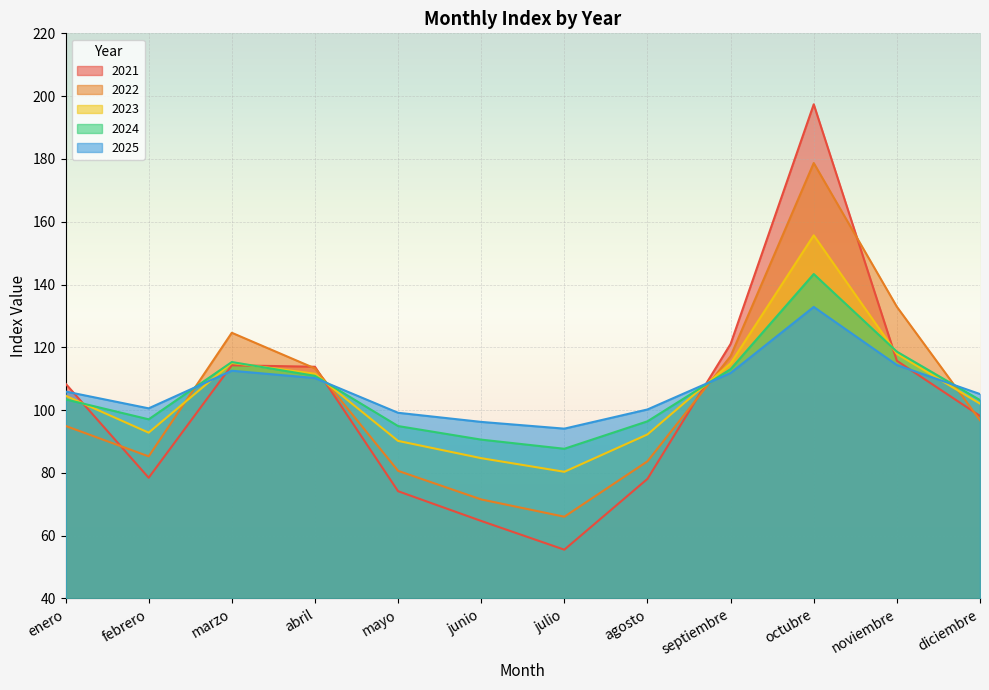

What is the spread (max minus min) of values at julio?

38.5